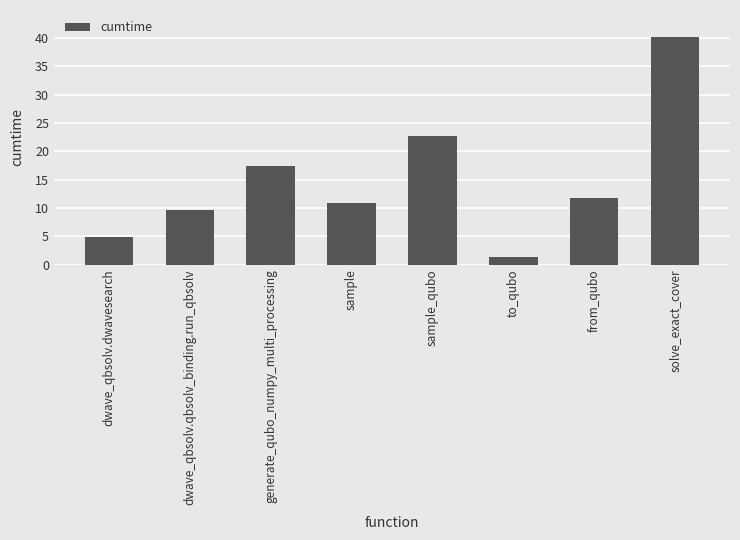

What is the change in value from from_qubo to solve_exact_cover?

+28.3